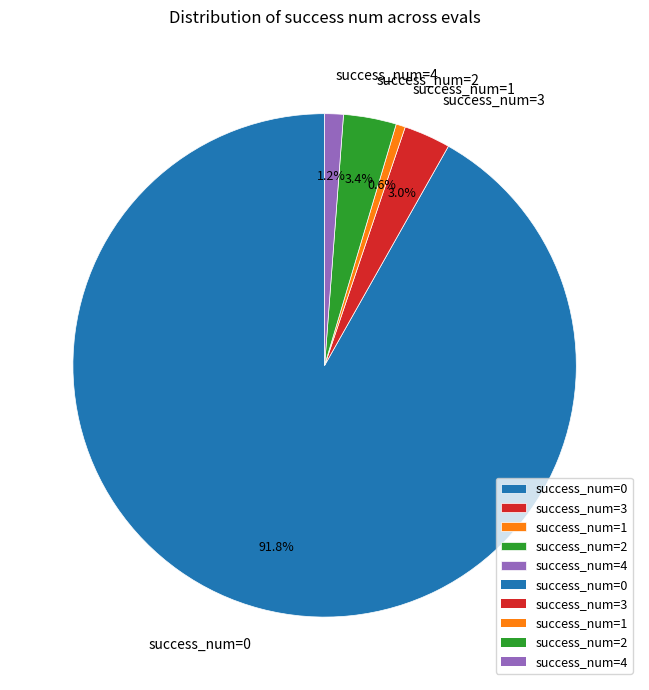

Is there any slice that represents more than half of the pie?

Yes